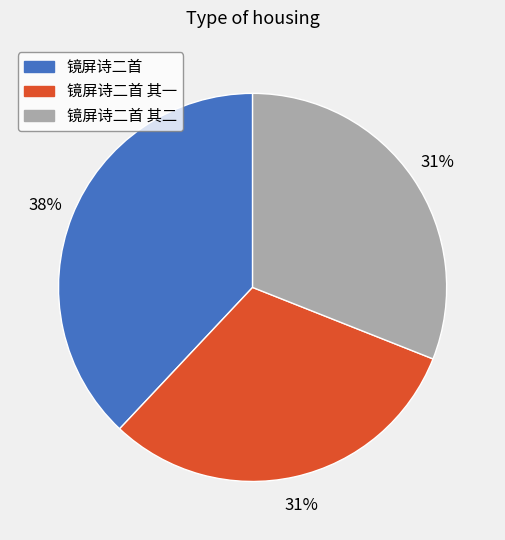

What is the ratio of the value at 镜屏诗二首 to the value at 镜屏诗二首 其二?

1.2